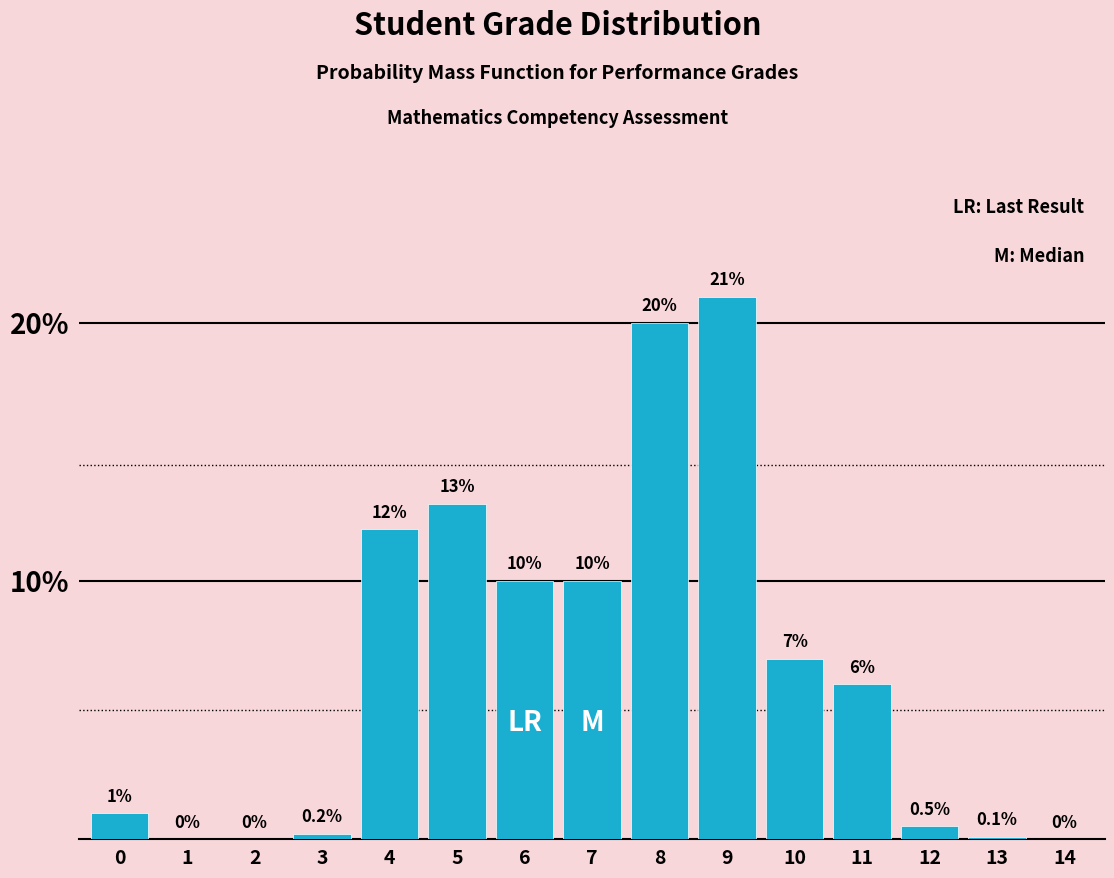

Reading left to right, extract all data points from this chart.

0=1.0	1=0.0	2=0.0	3=0.2	4=12.0	5=13.0	6=10.0	7=10.0	8=20.0	9=21.0	10=7.0	11=6.0	12=0.5	13=0.1	14=0.0